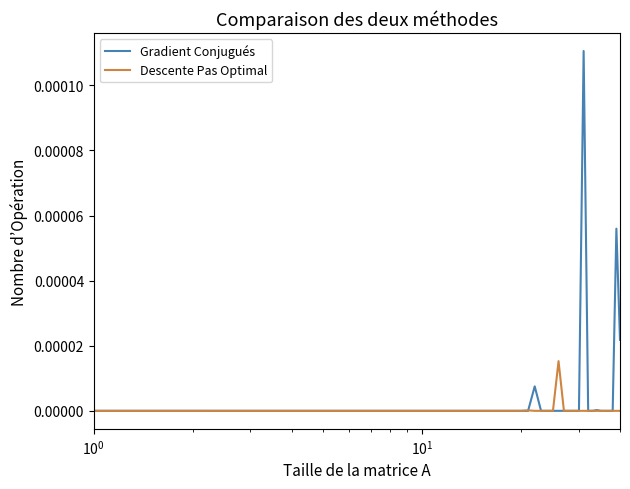

Which series has the largest total across all categories?

Gradient Conjugués